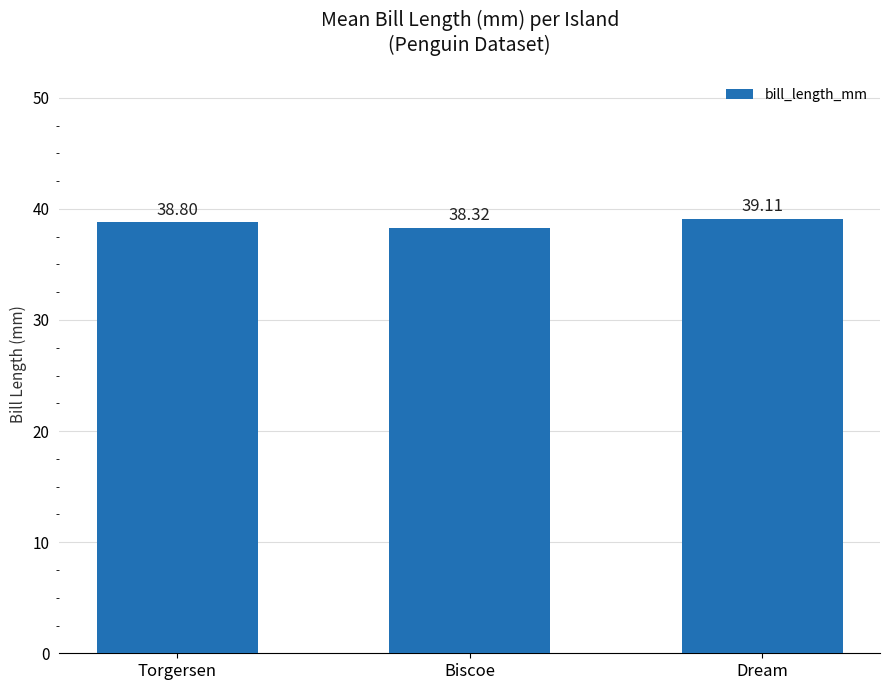

Reading right to left, transcribe all the data shown in this chart.

Dream=39.1	Biscoe=38.3	Torgersen=38.8